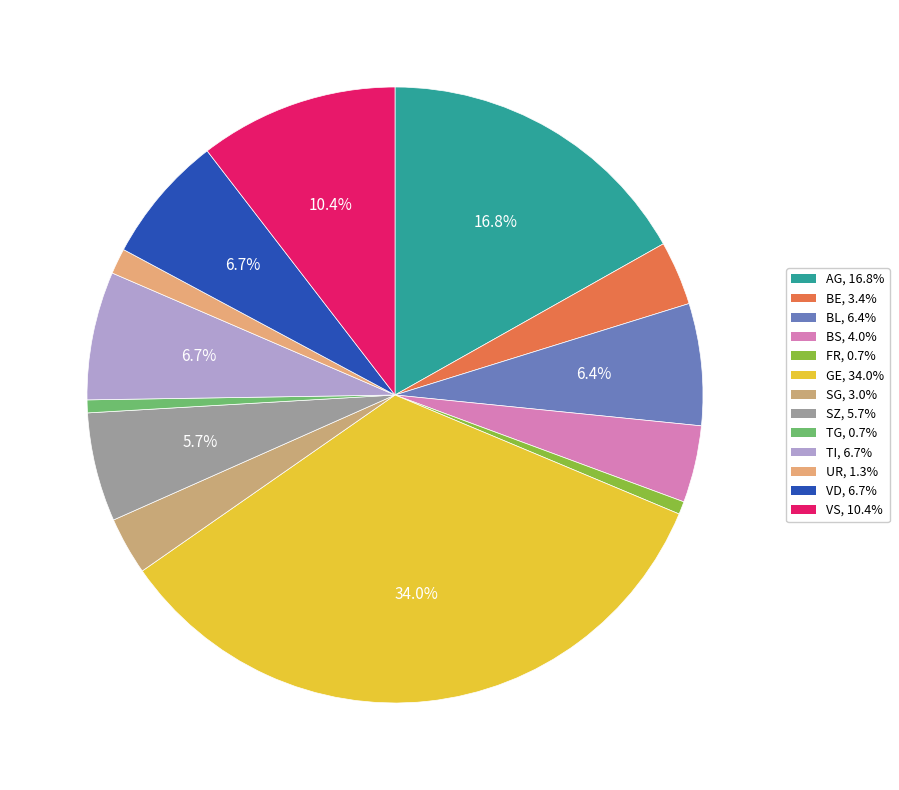

How many segments does this pie chart have?

13